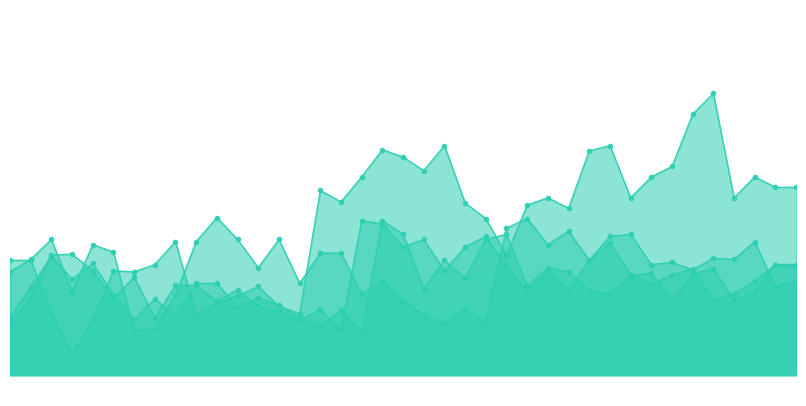

Count the number of categories in the chart.

39